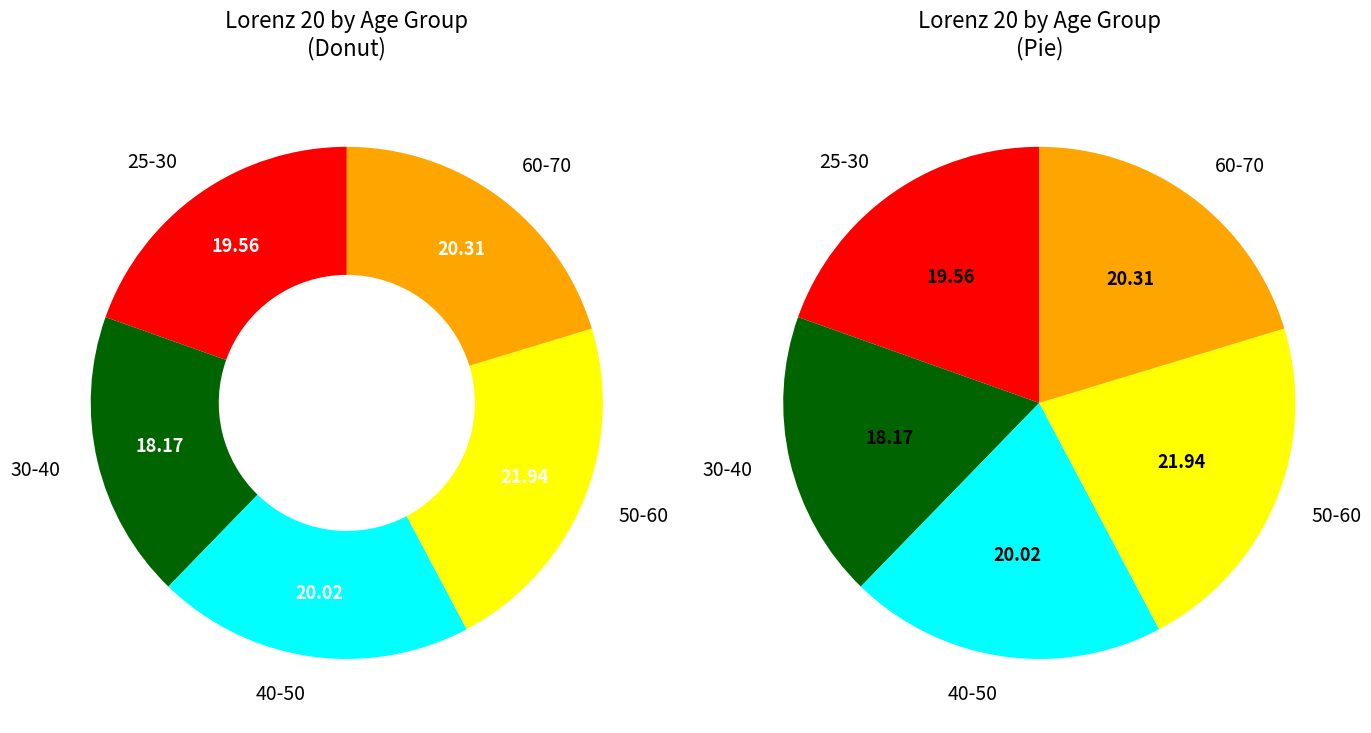

Is the sum of 25-30 and 50-60 greater than half?

No